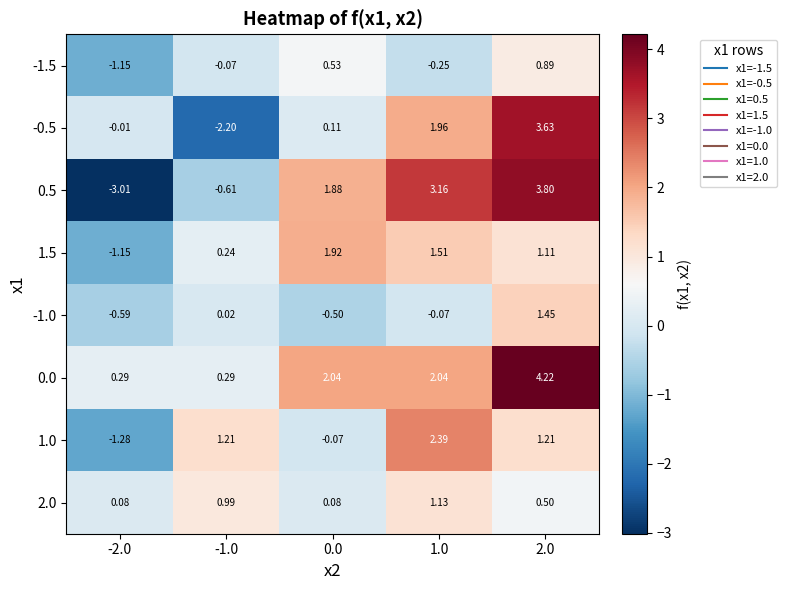

What is the smallest value displayed?

-3.0